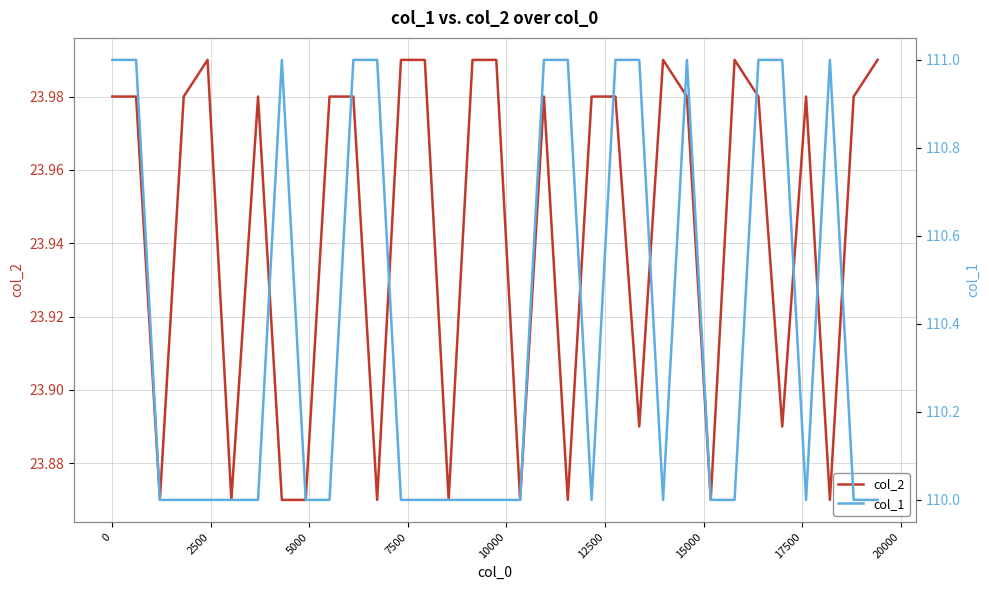

List the series in order of their peak value, highest first.

col_1, col_2